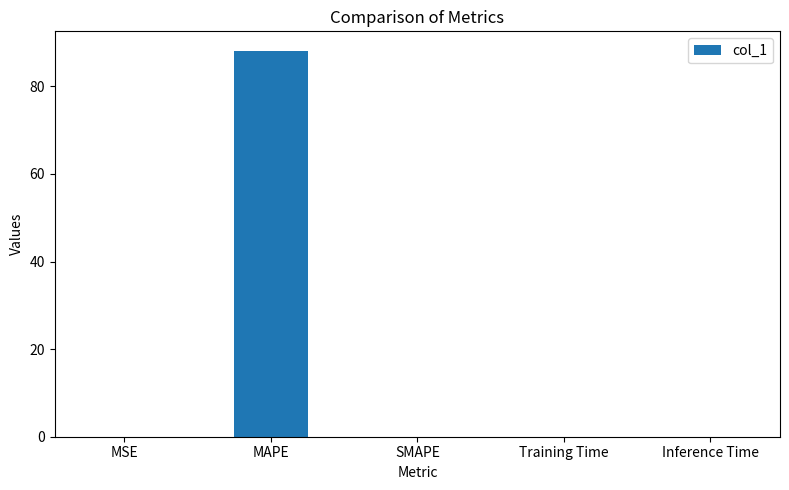

How many series are shown in this chart?

1